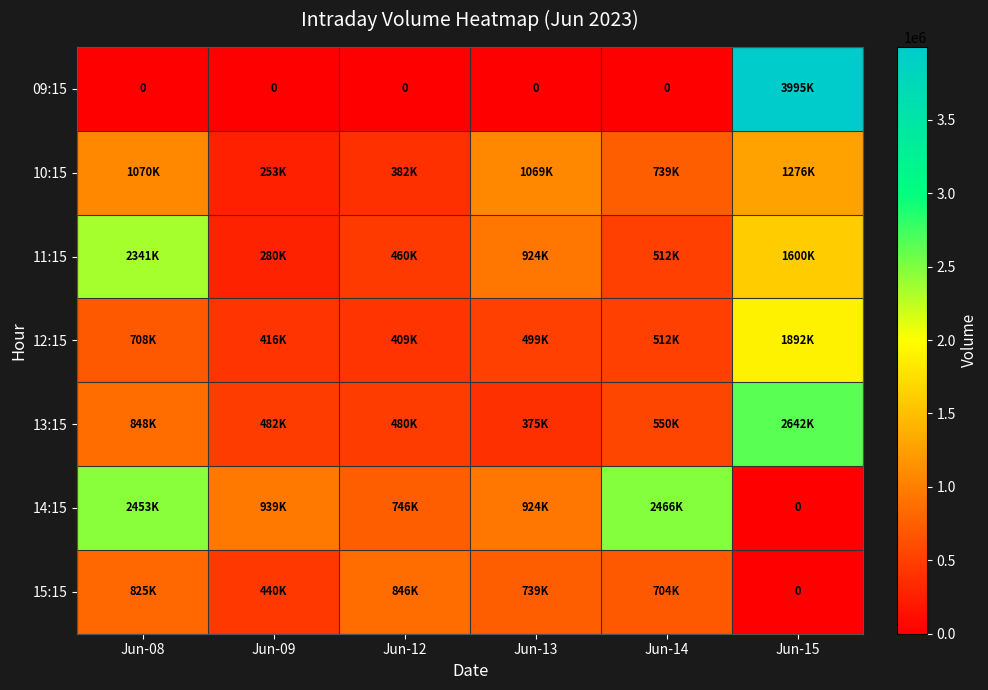

What is the sum of all 13:15 values?

5379817